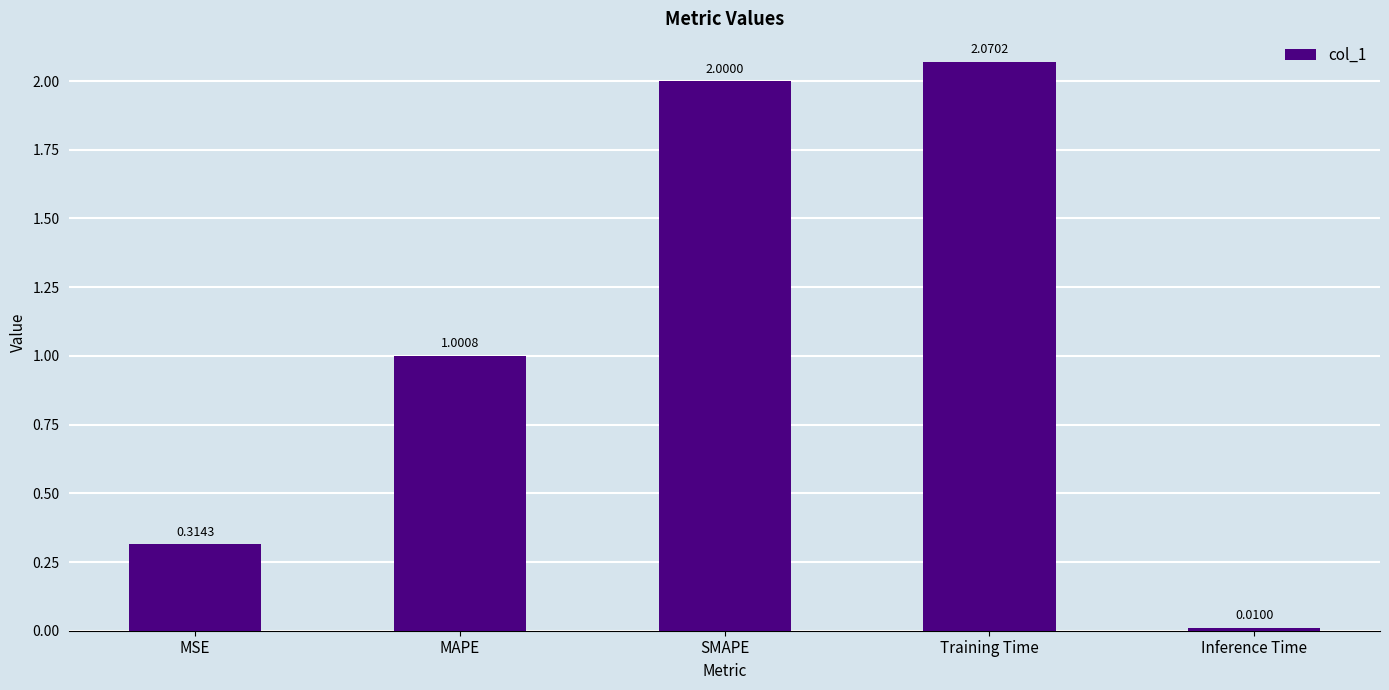

What is the sum of all values?

5.4